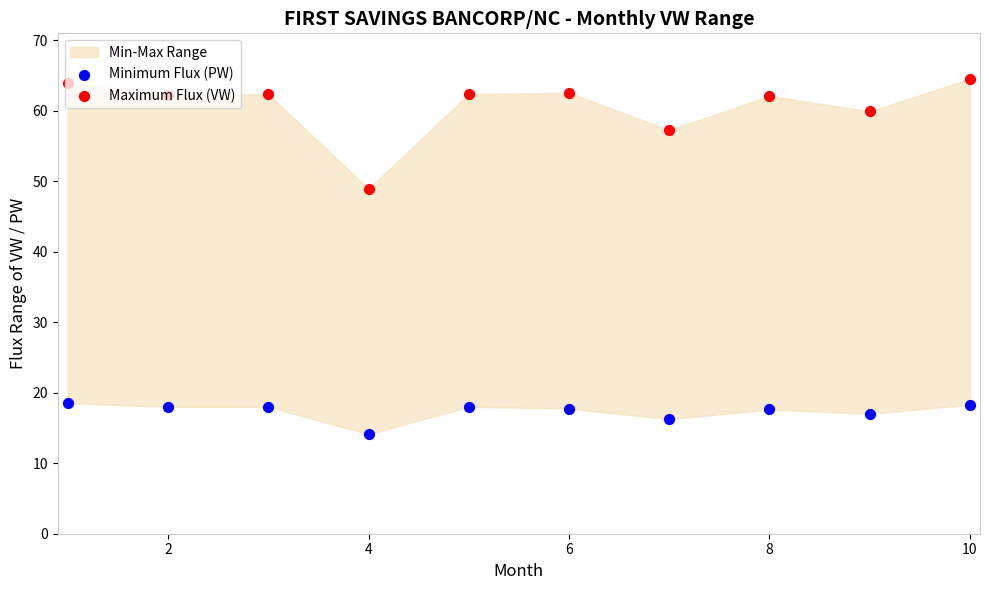

Is the value of Maximum Flux (VW) at 6 greater than the value of Minimum Flux (PW) at 4?

Yes